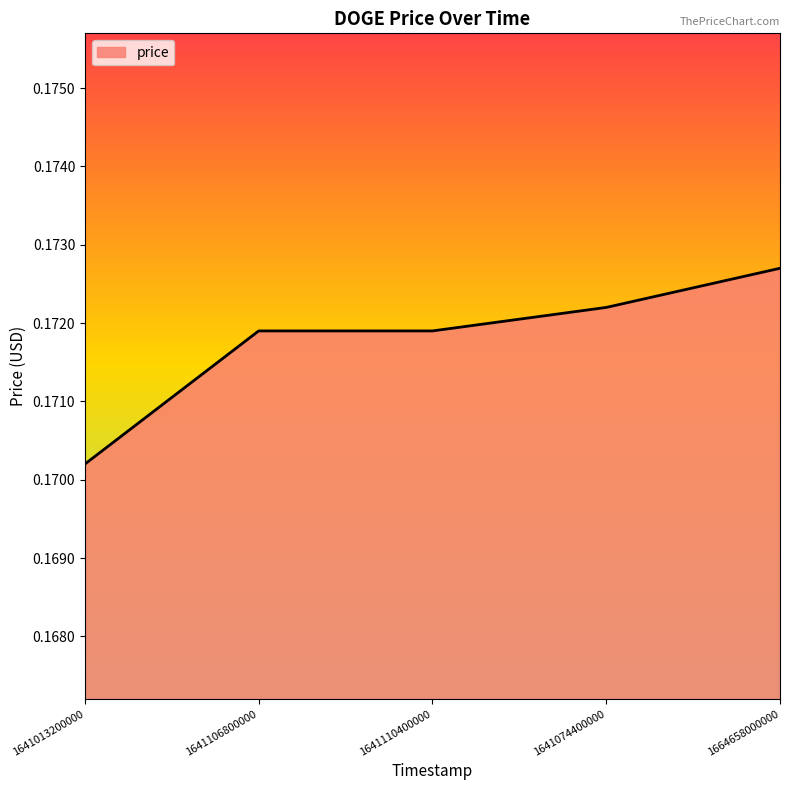

What position from the right is 1641074400000?

2